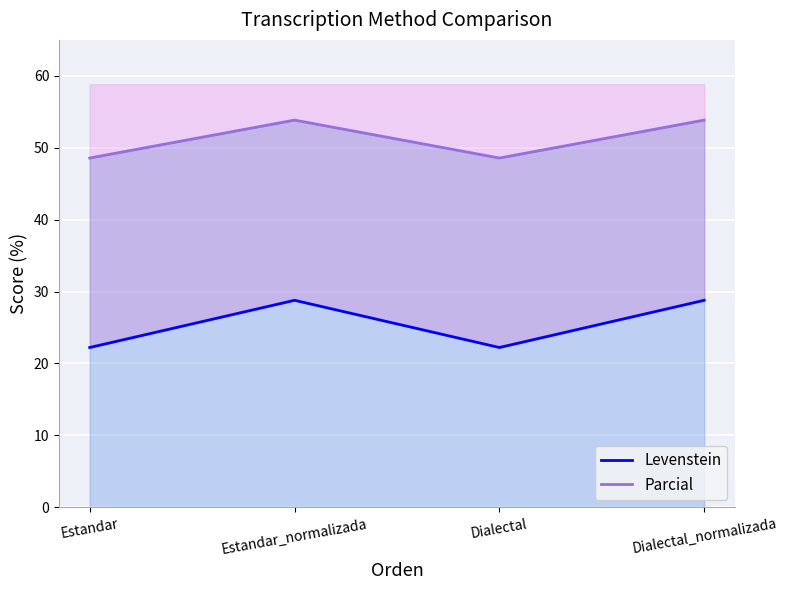

Between Estandar_normalizada and Dialectal_normalizada, which series saw the biggest shift?

Levenstein